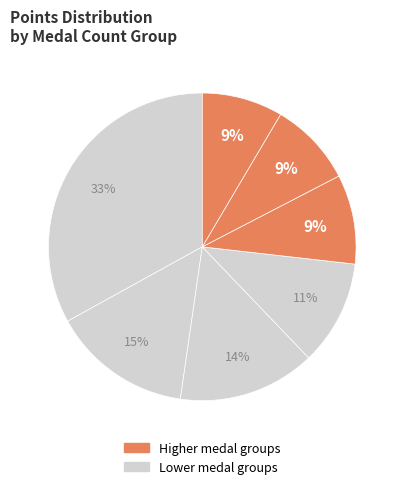

How many segments does this pie chart have?

7